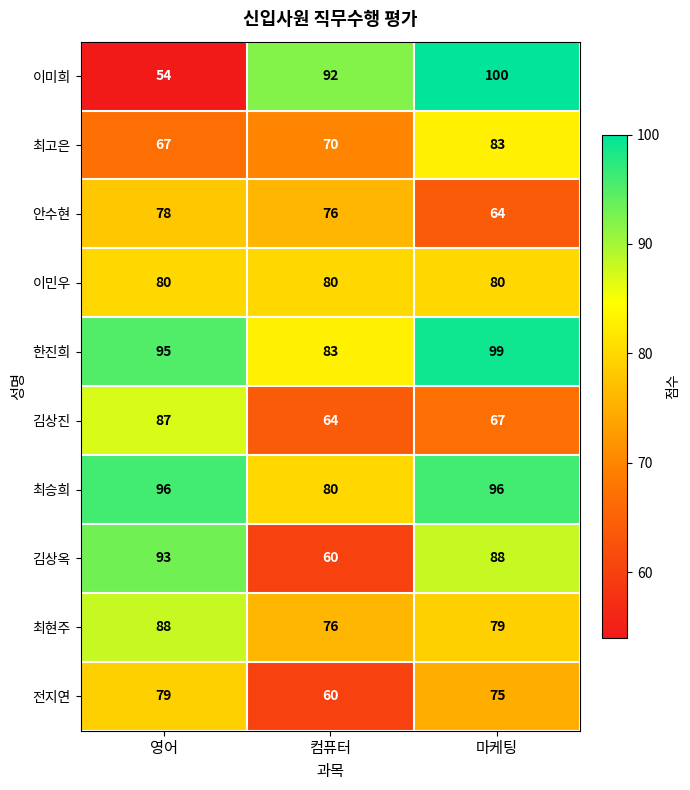

Reading left to right, what are all the values shown in this chart?

이미희: 54	92	100
최고은: 67	70	83
안수현: 78	76	64
이민우: 80	80	80
한진희: 95	83	99
김상진: 87	64	67
최승희: 96	80	96
김상옥: 93	60	88
최현주: 88	76	79
전지연: 79	60	75